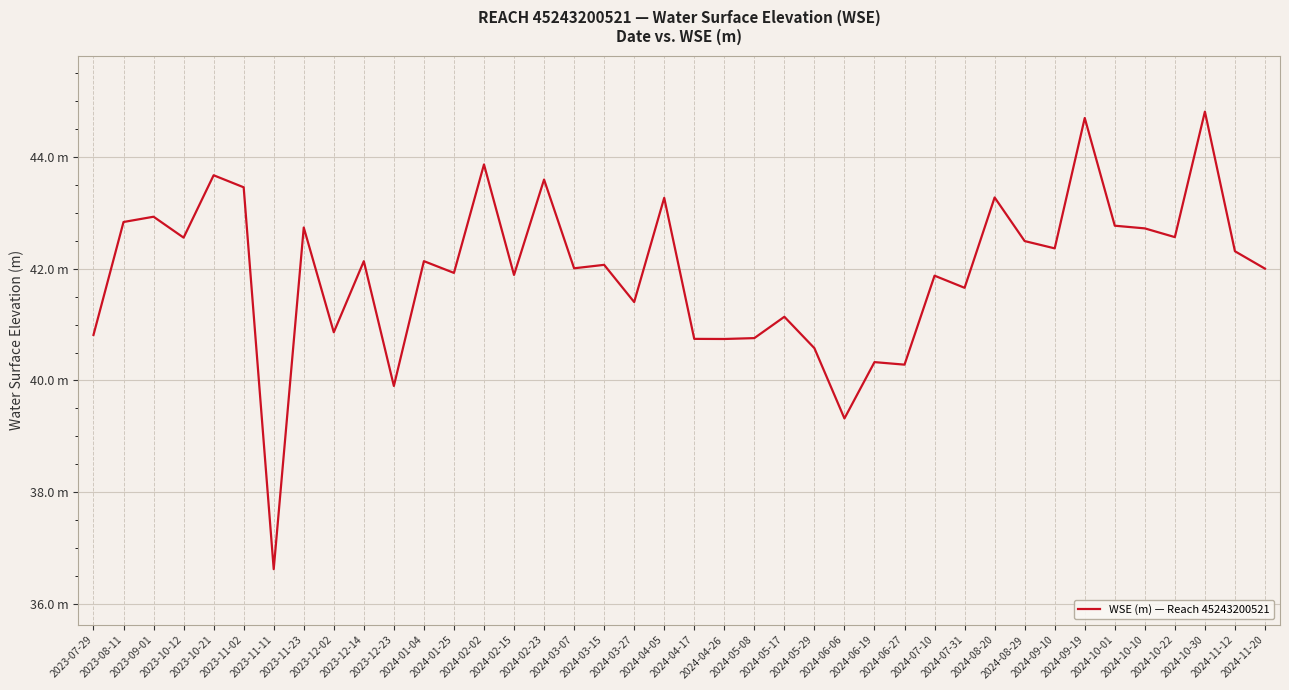

Rank the categories by value from highest to lowest.

2024-10-30, 2024-09-19, 2024-02-02, 2023-10-21, 2024-02-23, 2023-11-02, 2024-08-20, 2024-04-05, 2023-09-01, 2023-08-11, 2024-10-01, 2023-11-23, 2024-10-10, 2024-10-22, 2023-10-12, 2024-08-29, 2024-09-10, 2024-11-12, 2024-01-04, 2023-12-14, 2024-03-15, 2024-03-07, 2024-11-20, 2024-01-25, 2024-02-15, 2024-07-10, 2024-07-31, 2024-03-27, 2024-05-17, 2023-12-02, 2023-07-29, 2024-05-08, 2024-04-17, 2024-04-26, 2024-05-29, 2024-06-19, 2024-06-27, 2023-12-23, 2024-06-06, 2023-11-11